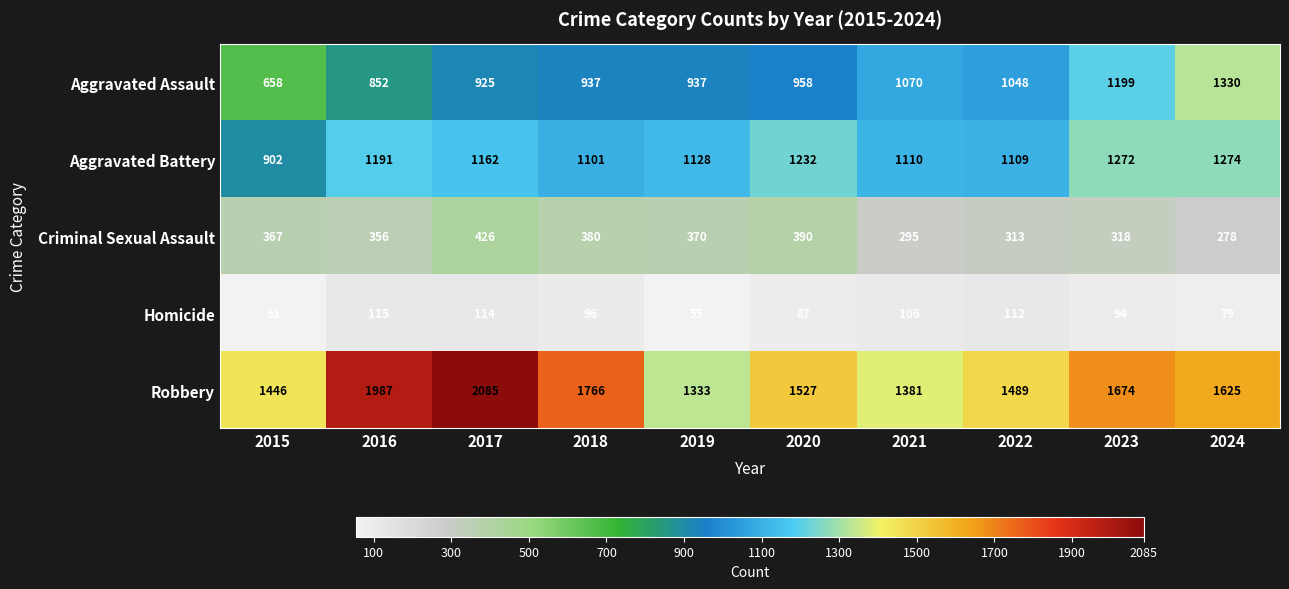

What is the difference between the second highest and second lowest values in the Aggravated Assault series?

347